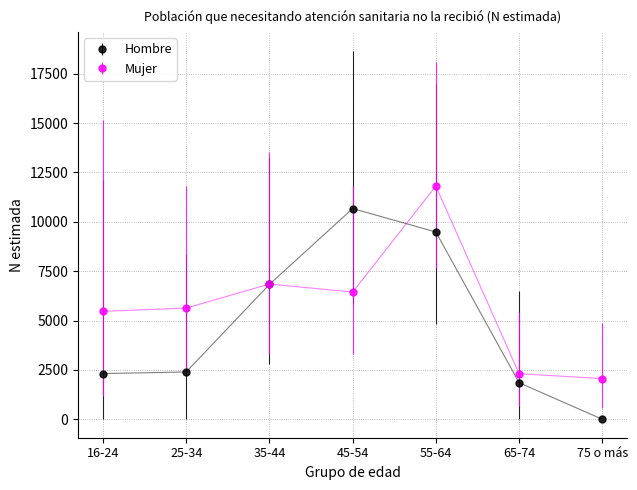

Is this an area chart (filled region under the line)?

No